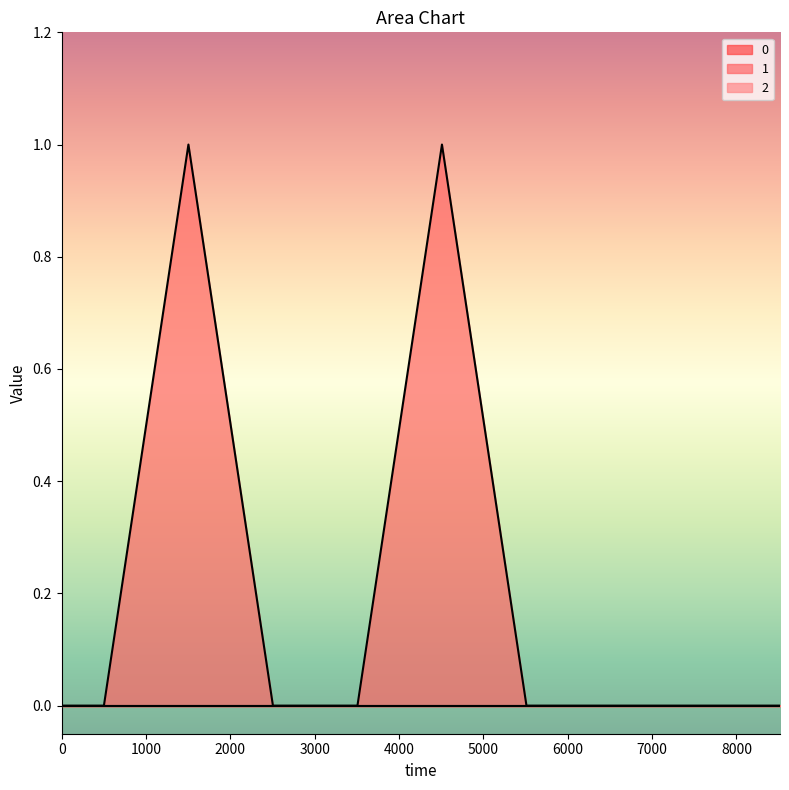

Reading left to right, list all the values displayed in this chart.

1: 0	0	1	0	0	1	0	0	0	0
0: 0	0	0	0	0	0	0	0	0	0
2: 0	0	0	0	0	0	0	0	0	0